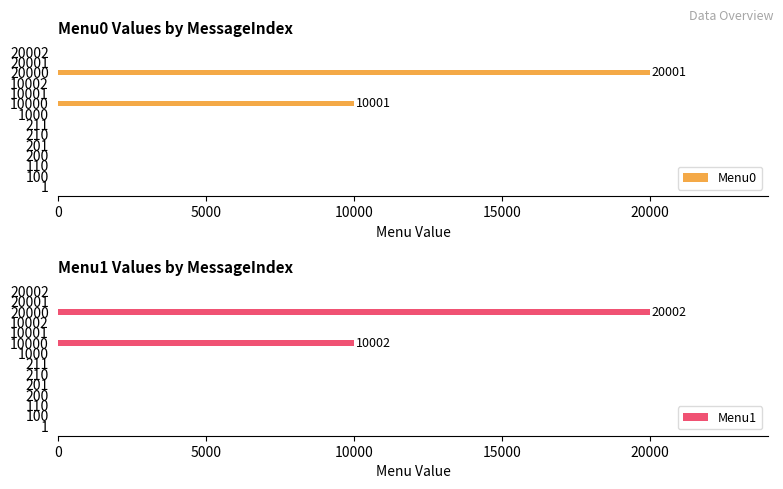

True or false: Menu1 has a value of 10002 at 10000.

True